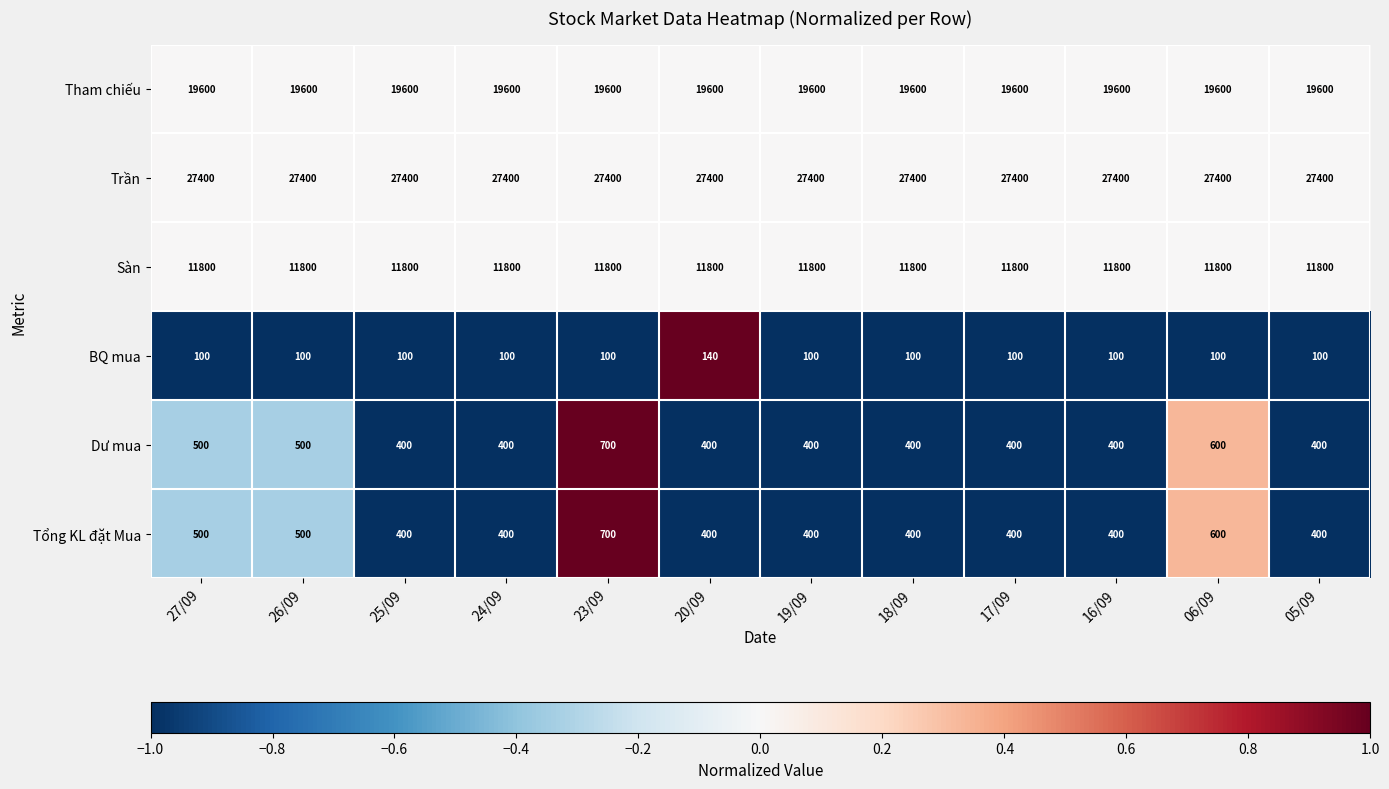

What is the difference between the highest and lowest values at 27/09?

27300